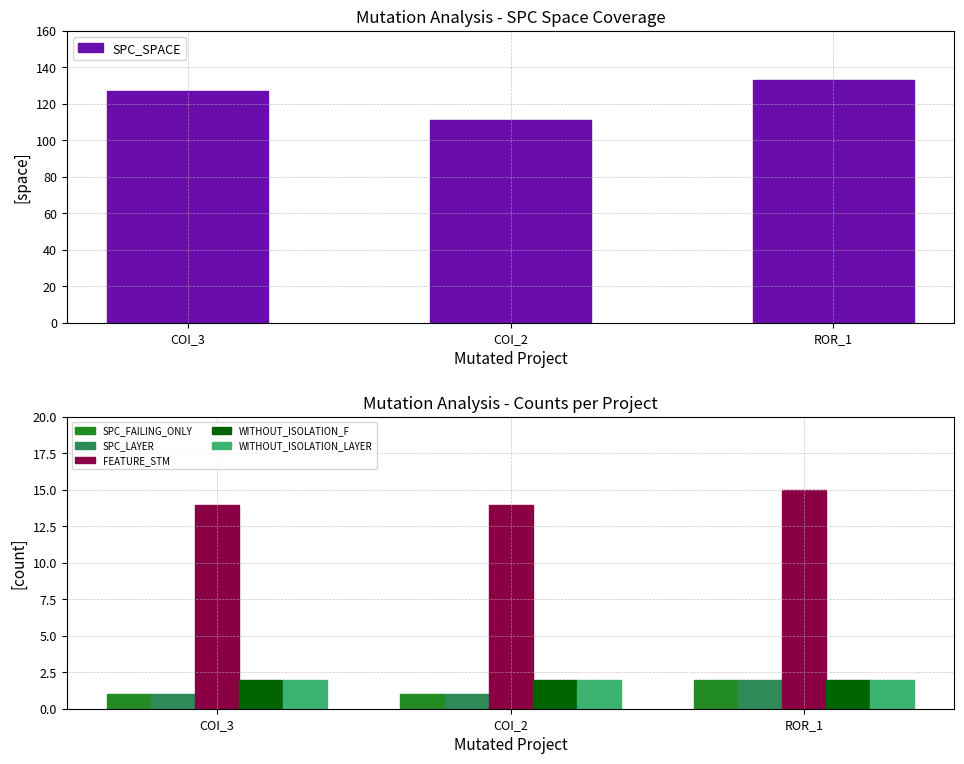

What is the average value of the SPC_FAILING_ONLY series?

1